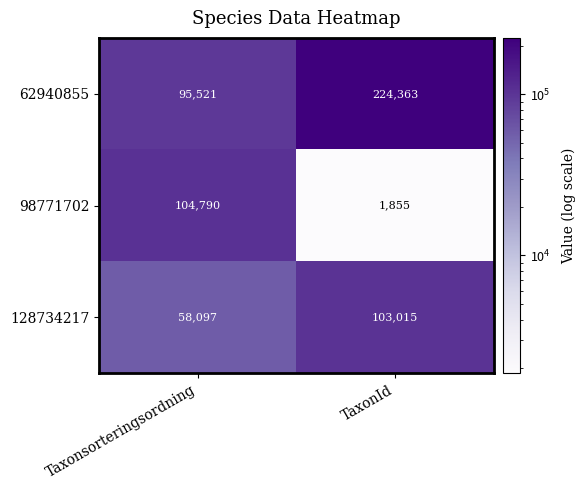

List the series in order of their overall mean, highest first.

62940855, 128734217, 98771702